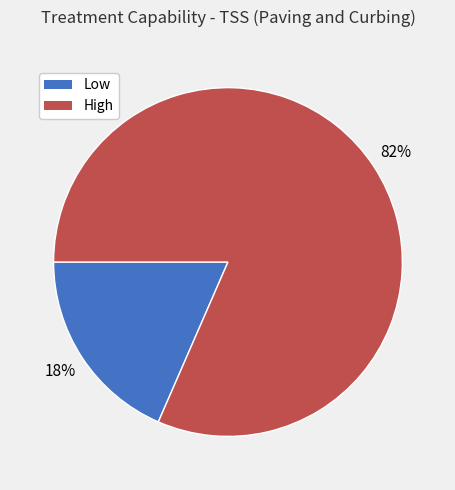

Which slice represents more than half of the pie?

High